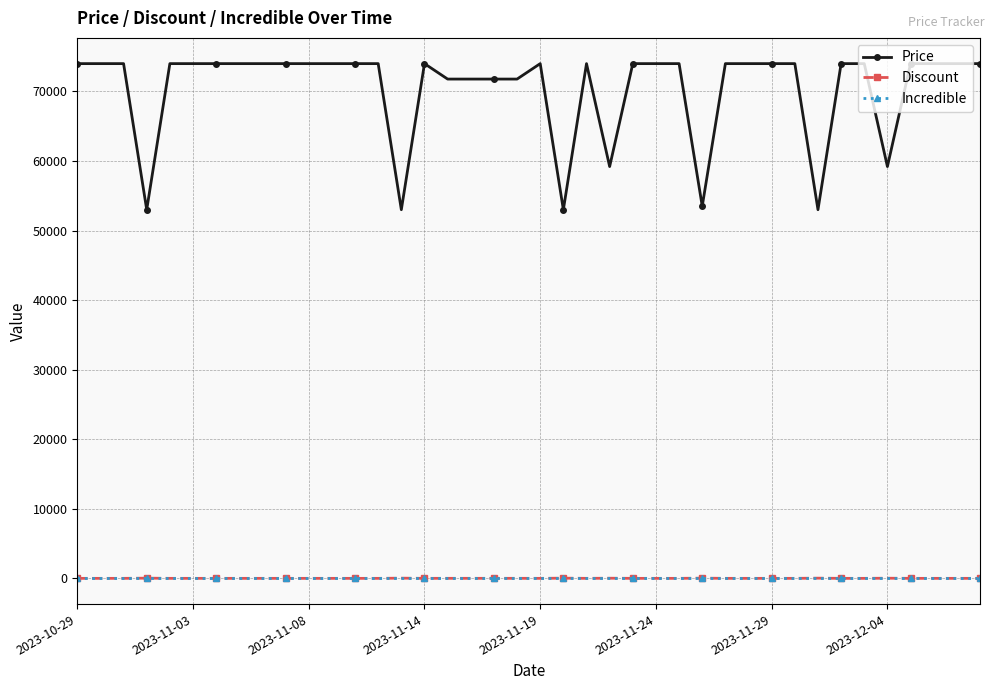

What is the minimum value for Price?

53000